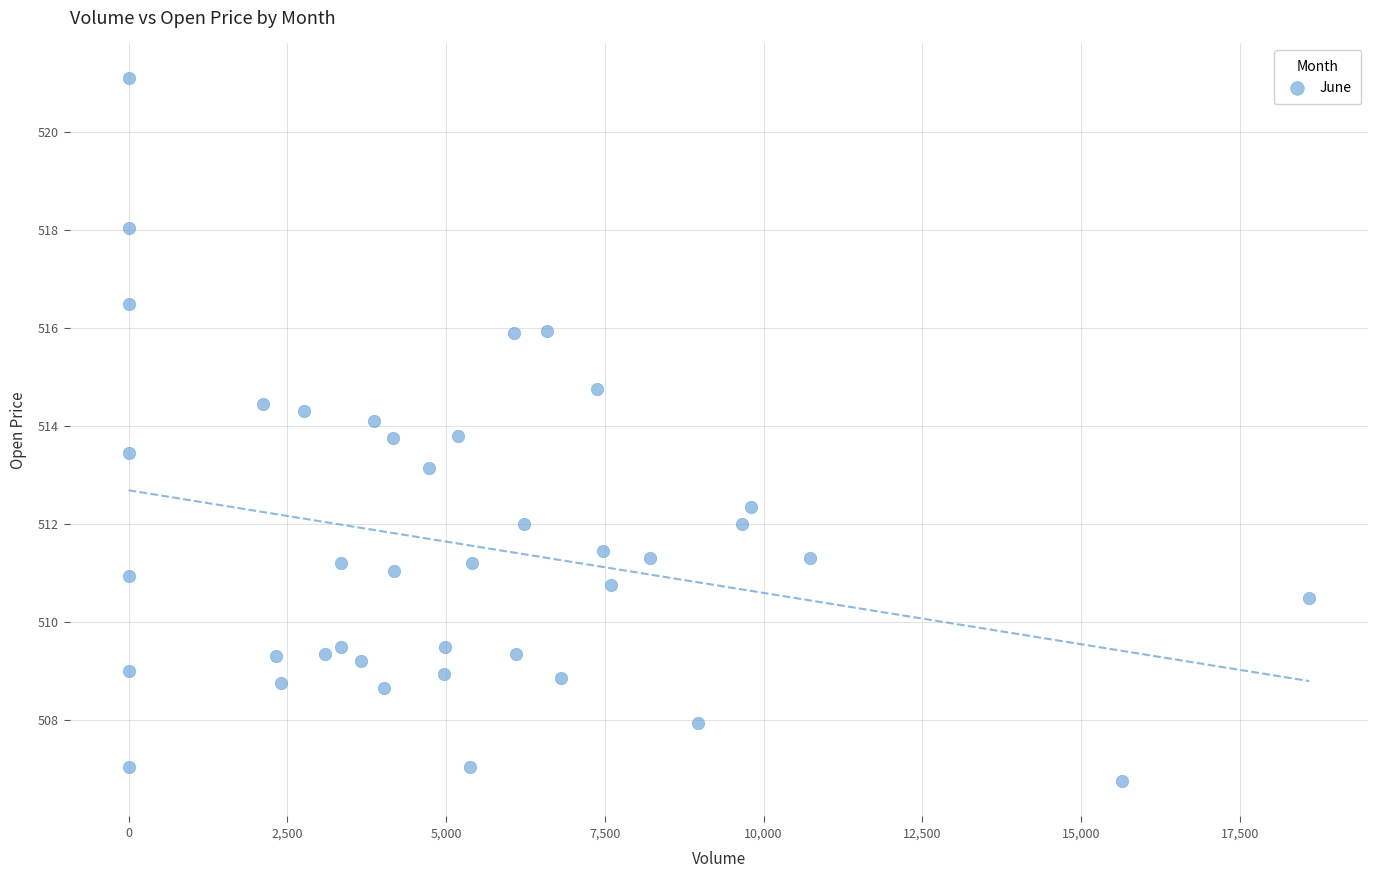

What is the range of X values (max minus min)?

18594.0